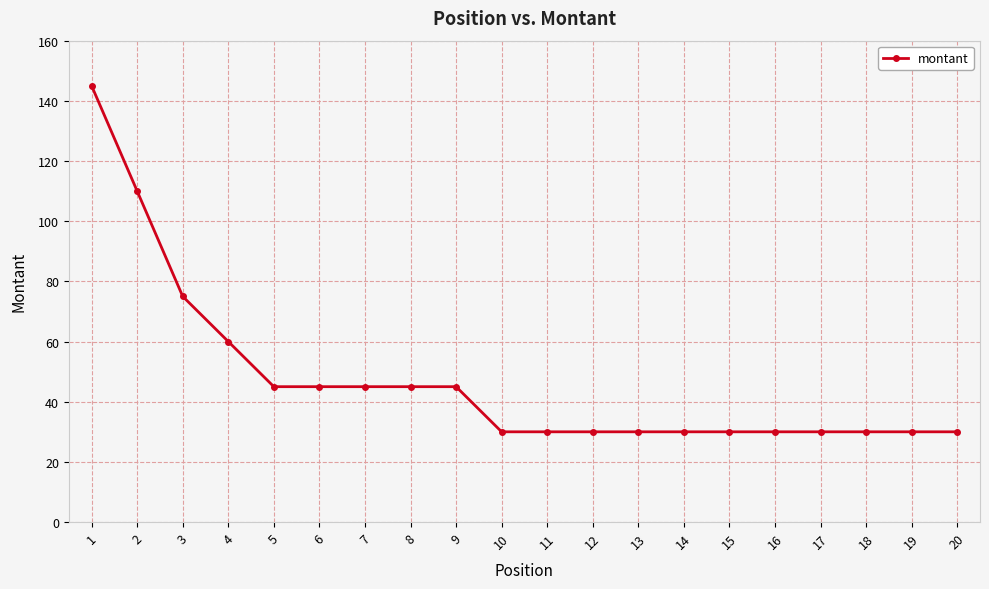

Is it true that the value at 1 is 82?

False